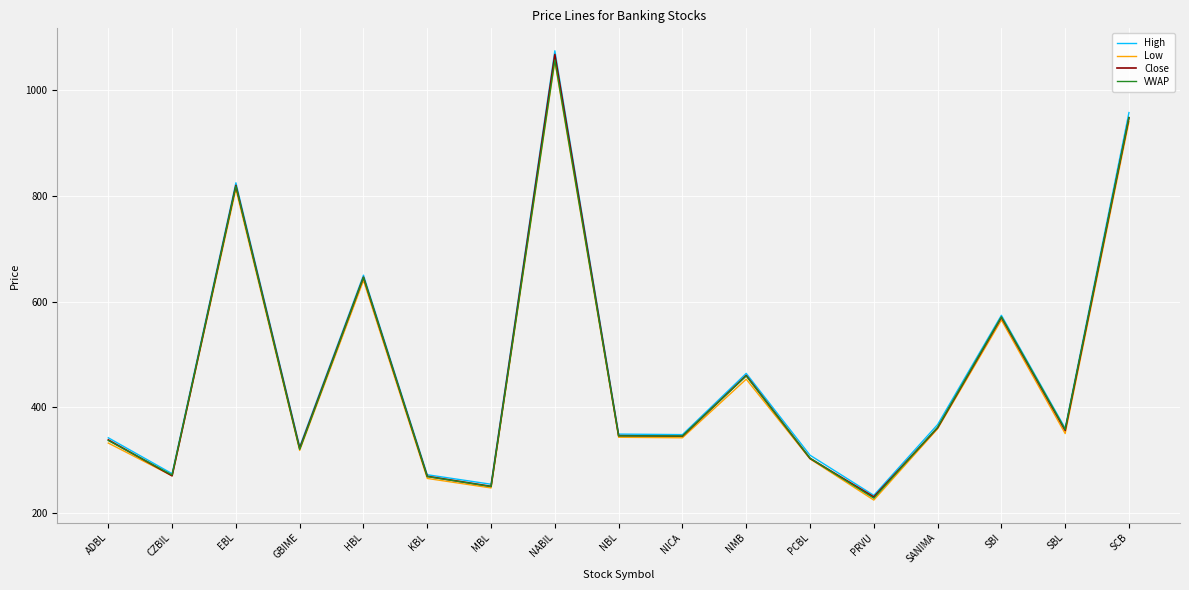

At which label does High reach its minimum?

PRVU